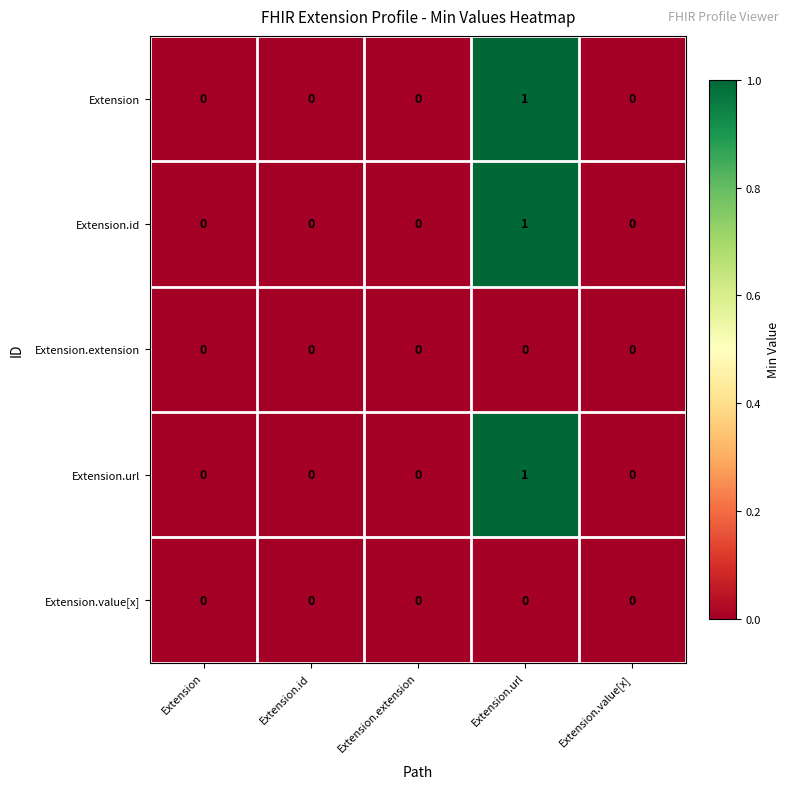

Reading left to right, list all the values displayed in this chart.

Extension: Extension=0	Extension.id=0	Extension.extension=0	Extension.url=1	Extension.value[x]=0
Extension.id: Extension=0	Extension.id=0	Extension.extension=0	Extension.url=1	Extension.value[x]=0
Extension.extension: Extension=0	Extension.id=0	Extension.extension=0	Extension.url=0	Extension.value[x]=0
Extension.url: Extension=0	Extension.id=0	Extension.extension=0	Extension.url=1	Extension.value[x]=0
Extension.value[x]: Extension=0	Extension.id=0	Extension.extension=0	Extension.url=0	Extension.value[x]=0